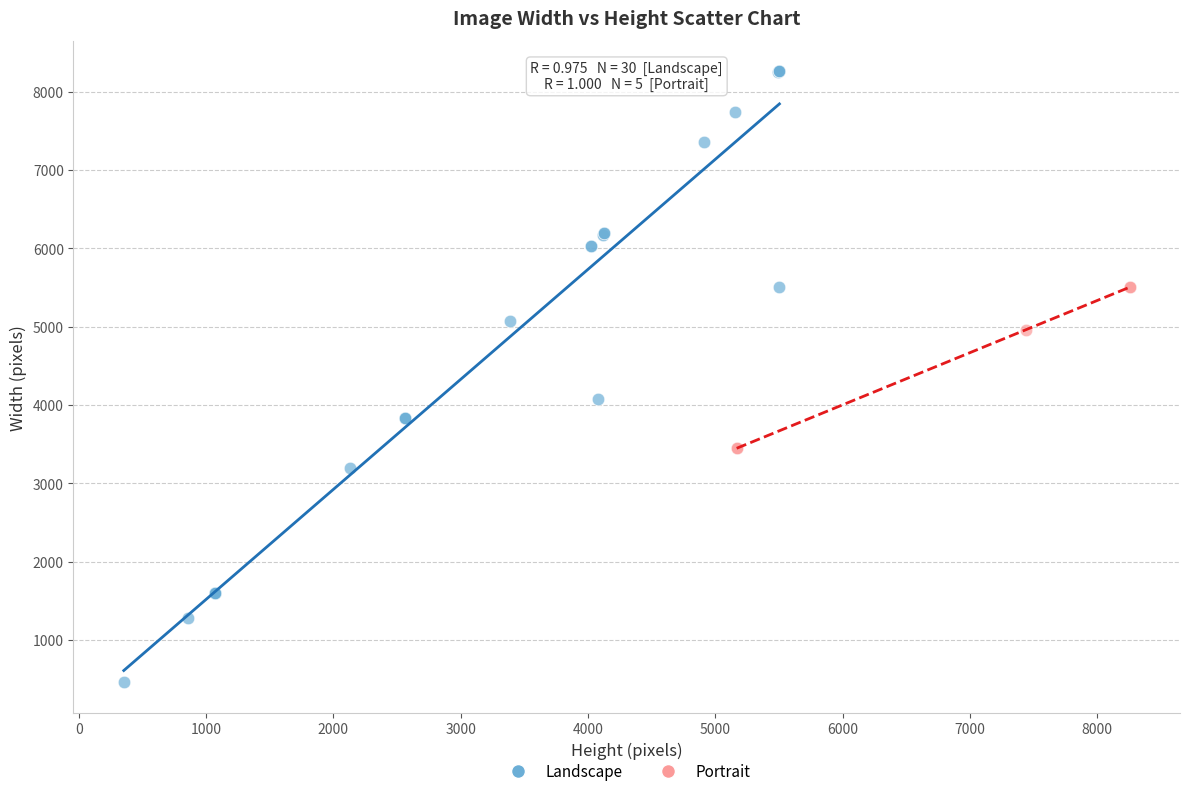

Which series reaches the minimum Y coordinate?

Landscape